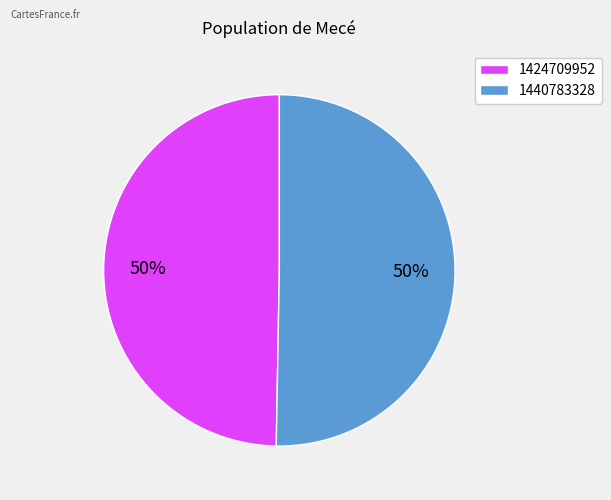

Which category has the smallest portion of the pie?

1424709952